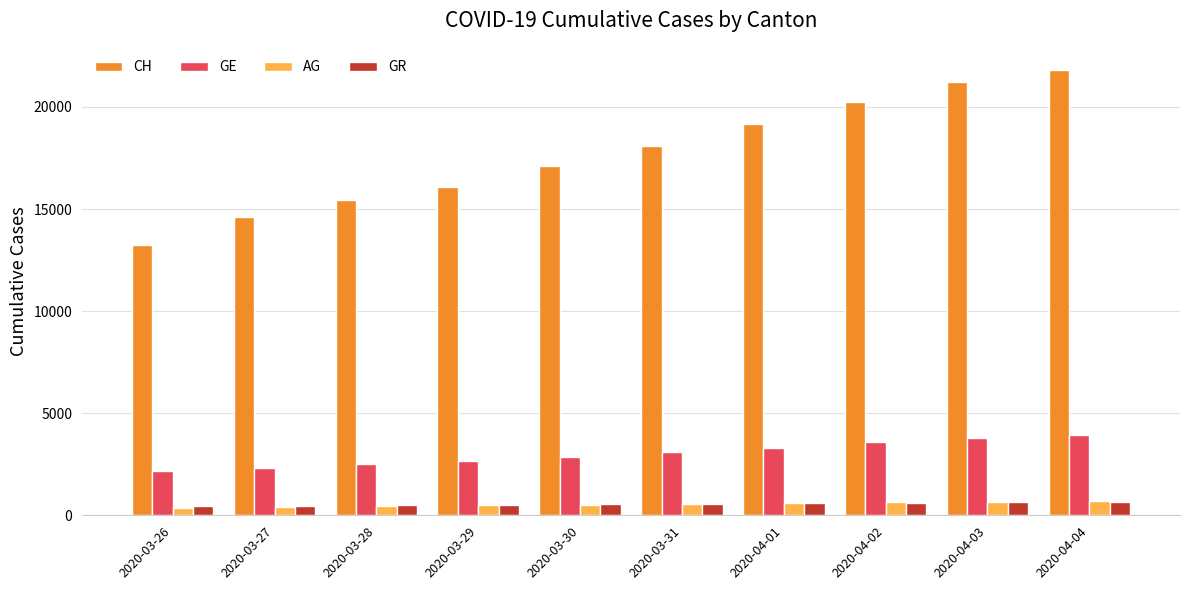

What is the difference between the maximum and second lowest values in the CH series?

7180